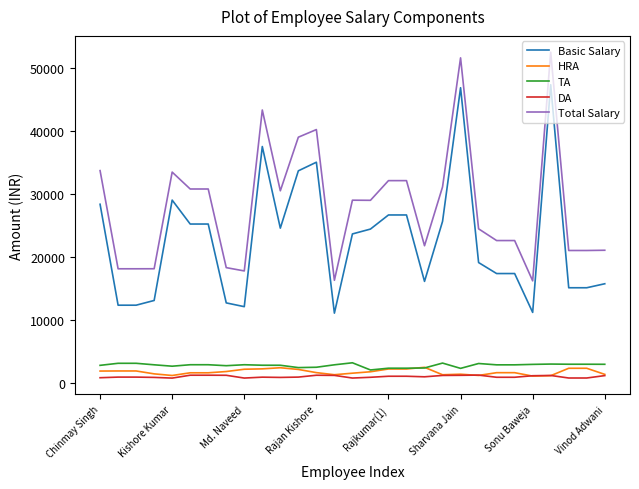

What is the sum of all Basic Salary values?

660445